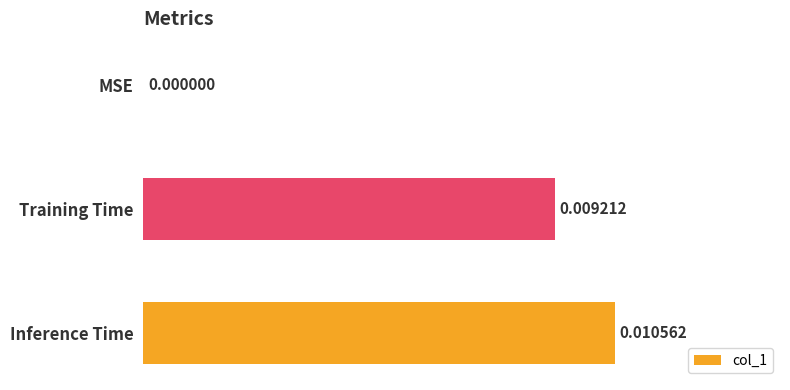

Where is the data nearest to the value 0?

MSE